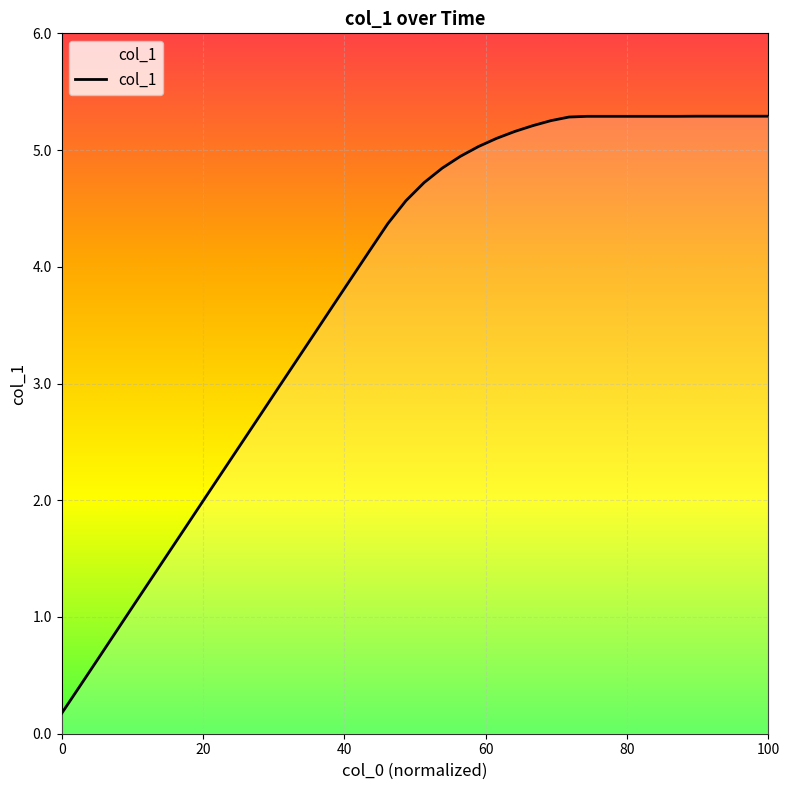

Count the number of values greater than 4.

23